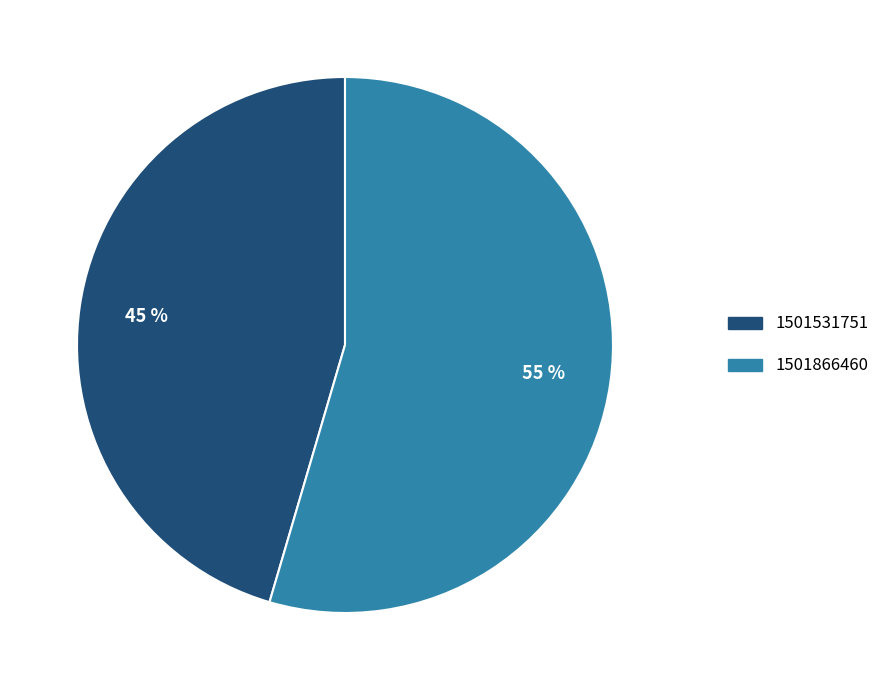

Combined, do 1501866460 and 1501531751 account for over 50%?

Yes